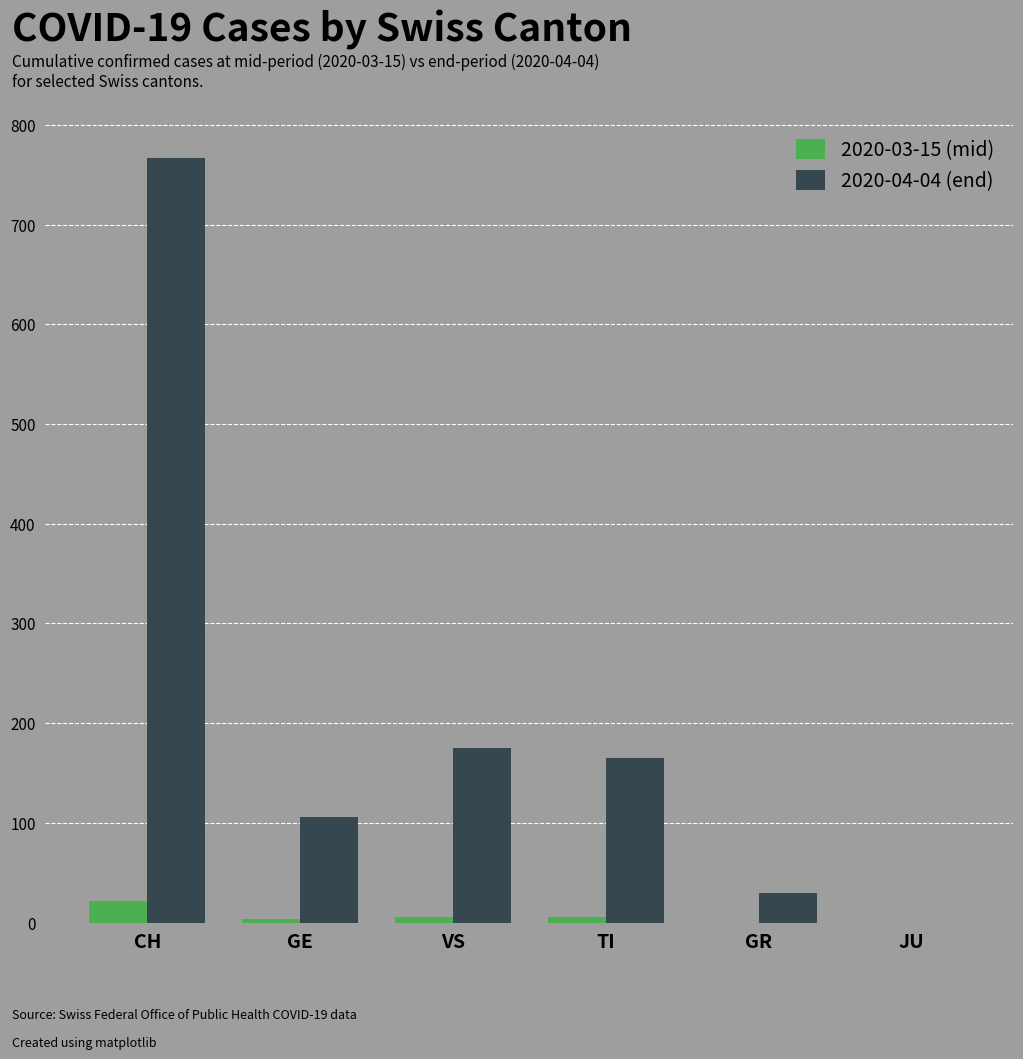

What is the total value across all series at GE?

110